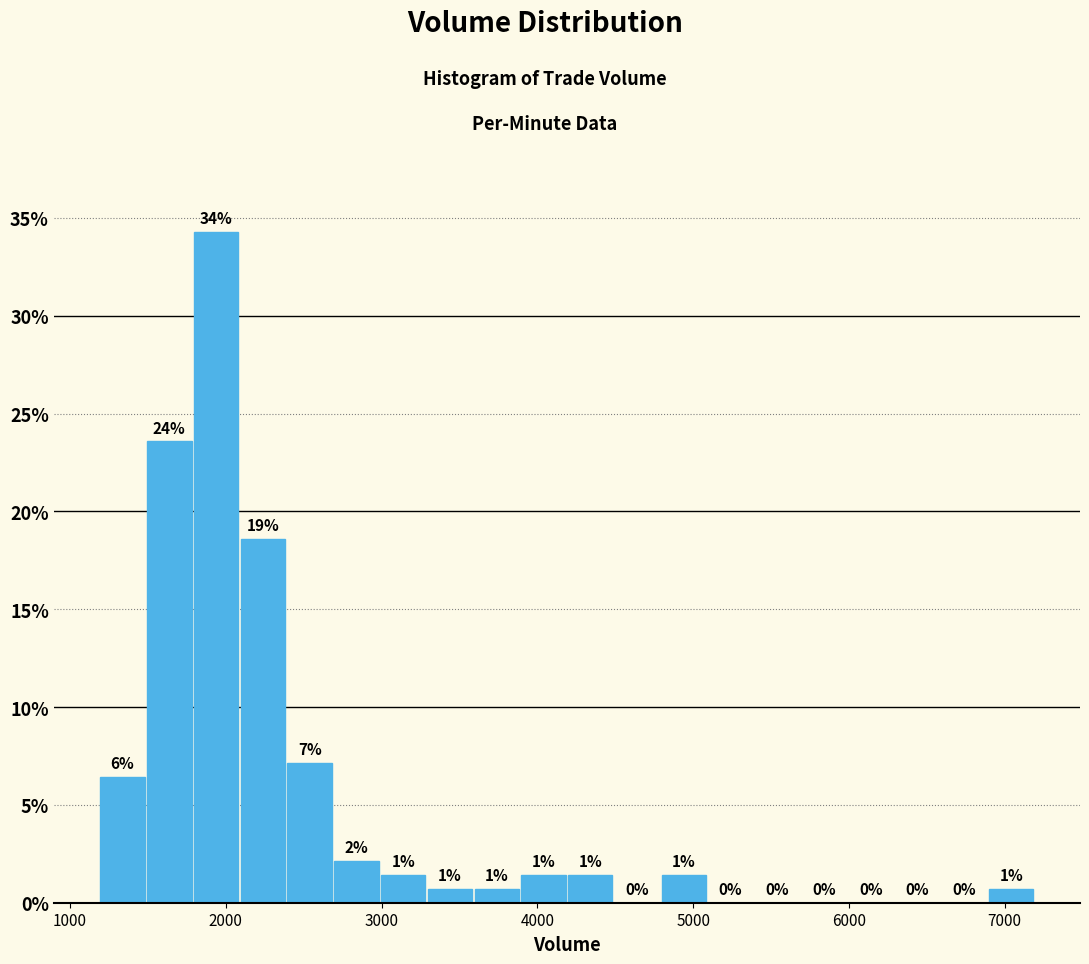

Around what value on the x-axis is the tallest bar? Give the approximate position of its centre, as read against the axis.

1900